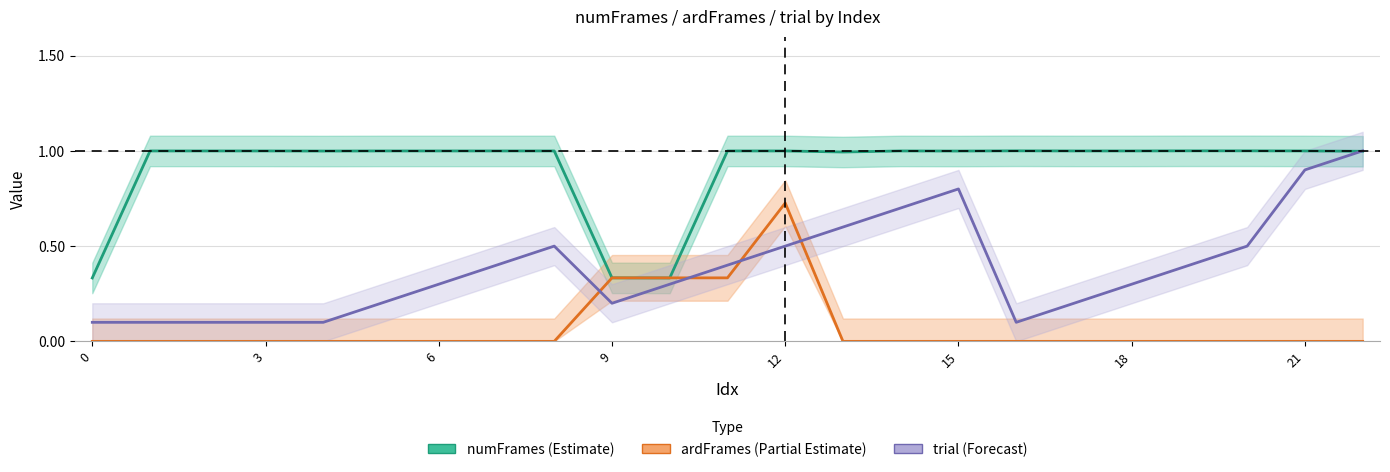

The value of ardFrames (Partial Estimate) at 0 is 0.0. True or false?

True